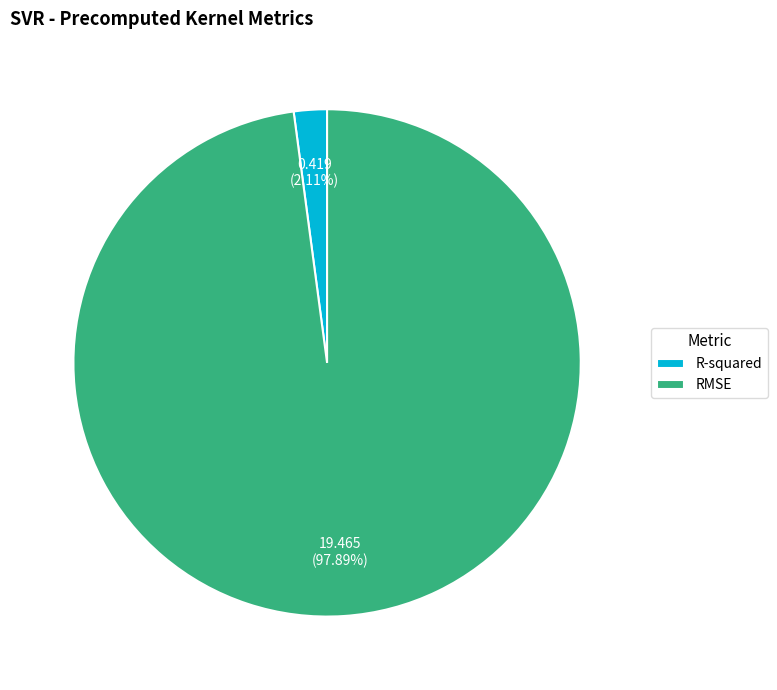

Between R-squared and RMSE, which is larger?

RMSE